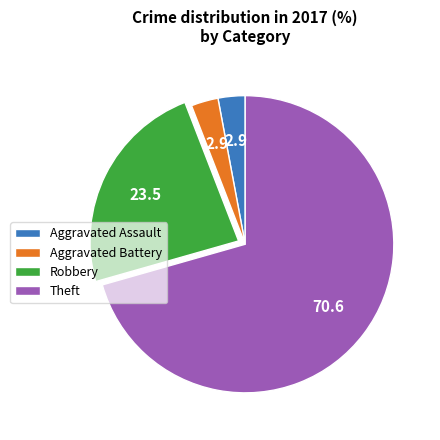

True or false: Theft accounts for 71% of the total.

True